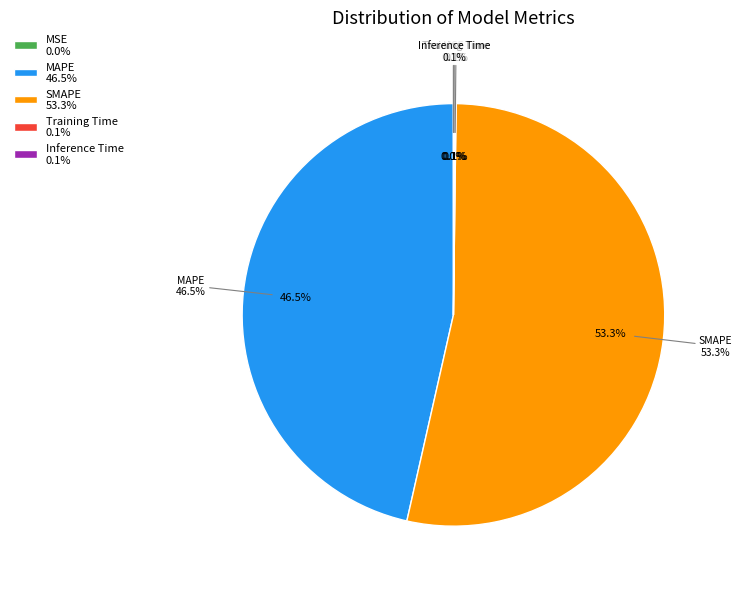

The MSE slice represents 0% of the pie. True or false?

True